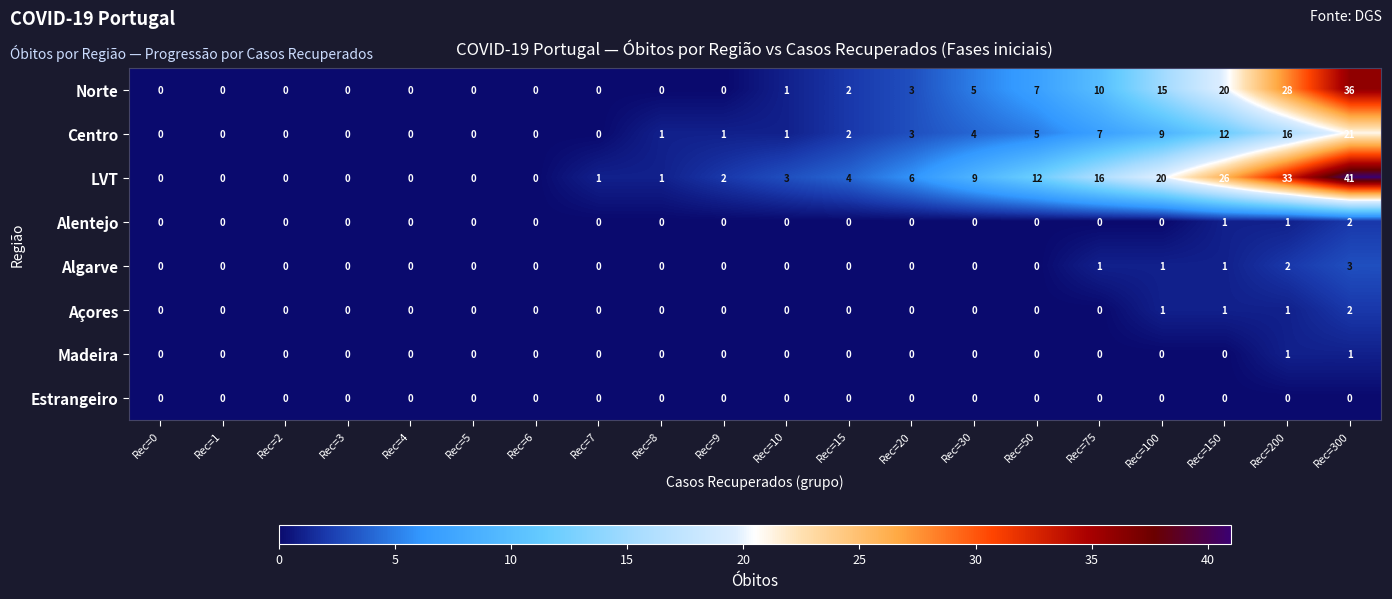

True or false: Açores has a value of 1 at Rec=8.

False